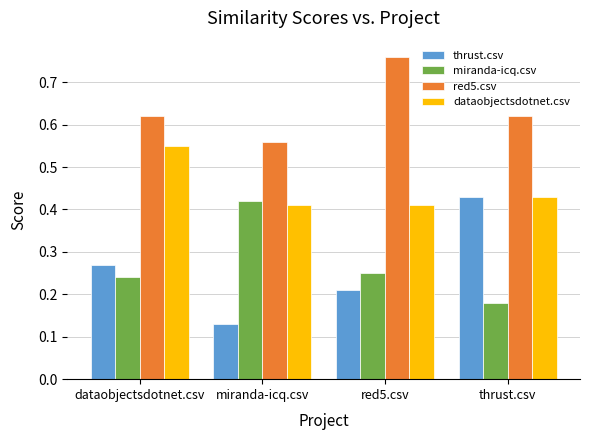

Rank the series at red5.csv from highest to lowest value.

red5.csv, dataobjectsdotnet.csv, miranda-icq.csv, thrust.csv